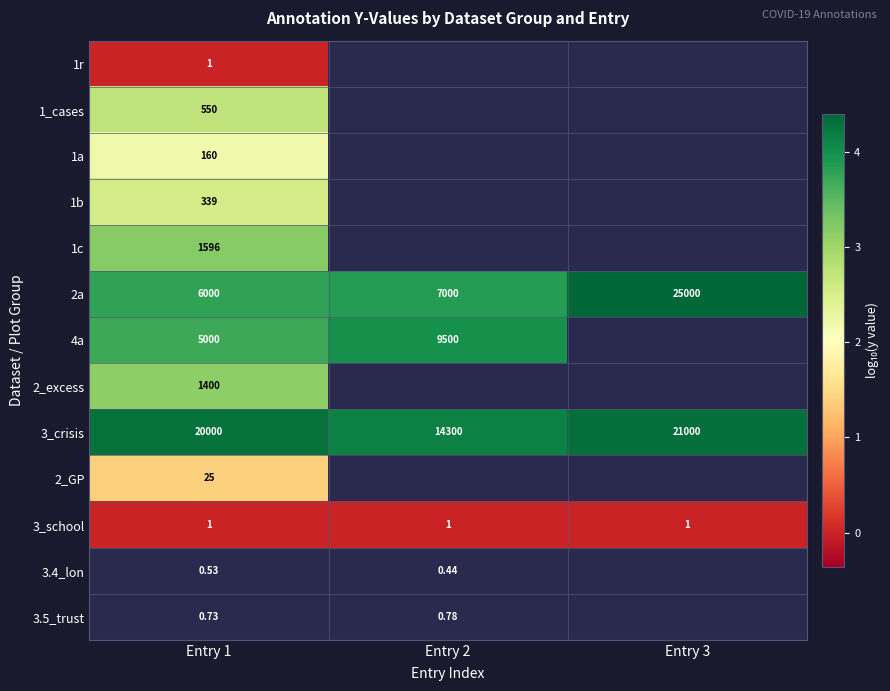

Is the value of 3.5_trust at Entry 2 greater than the value of 3.4_lon at Entry 2?

Yes